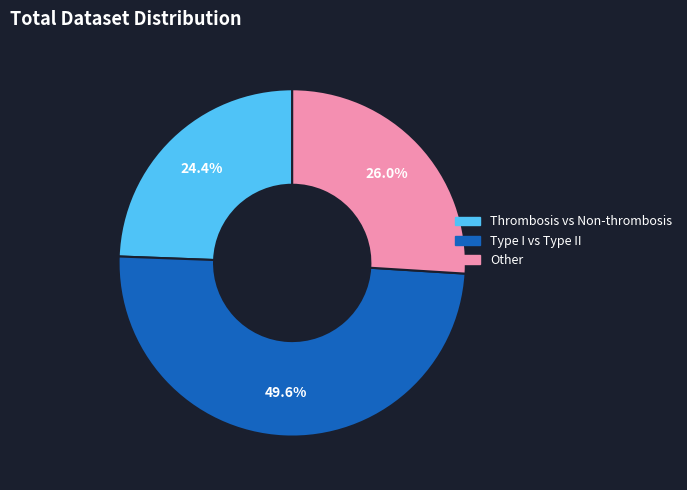

The Type I vs Type II slice represents 55% of the pie. True or false?

False